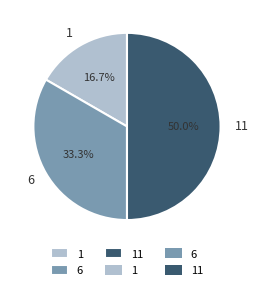

Count the number of slices in the pie.

3